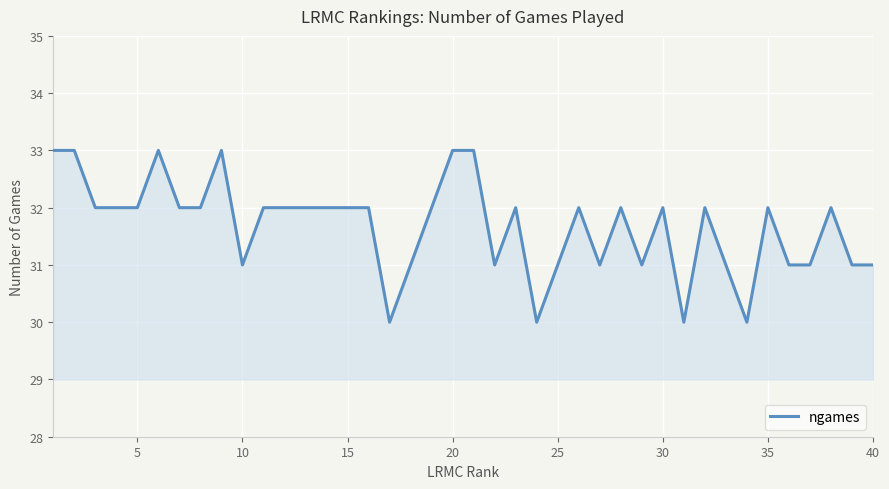

What is the greatest value displayed?

33